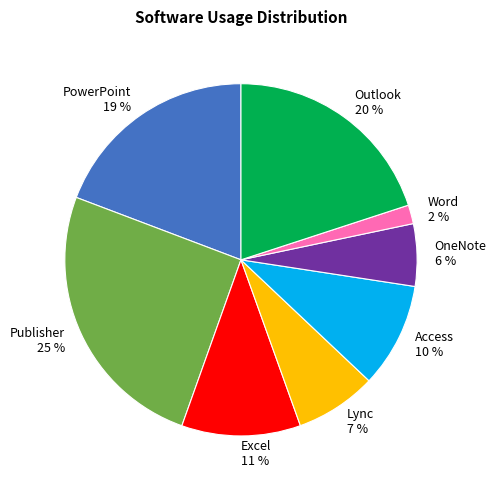

Rank the categories by value from lowest to highest.

Word, OneNote, Lync, Access, Excel, PowerPoint, Outlook, Publisher